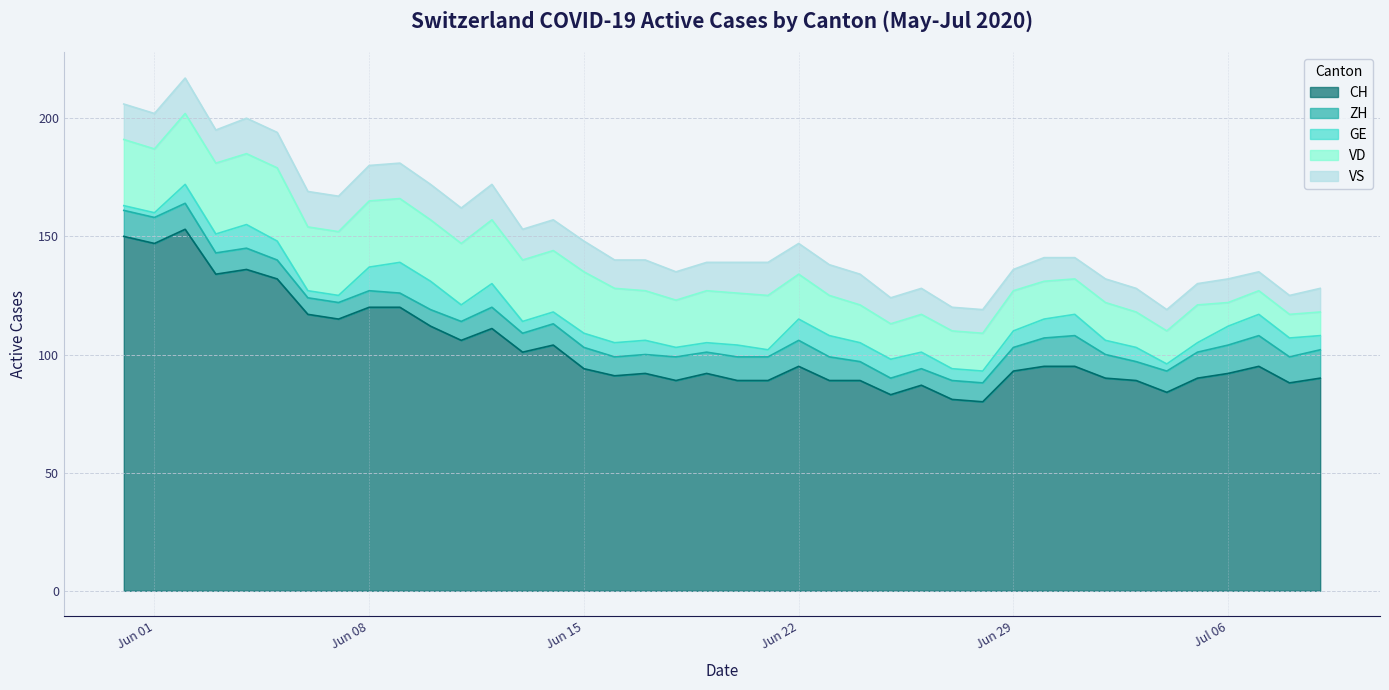

How many intersections are there between GE and VS?

1